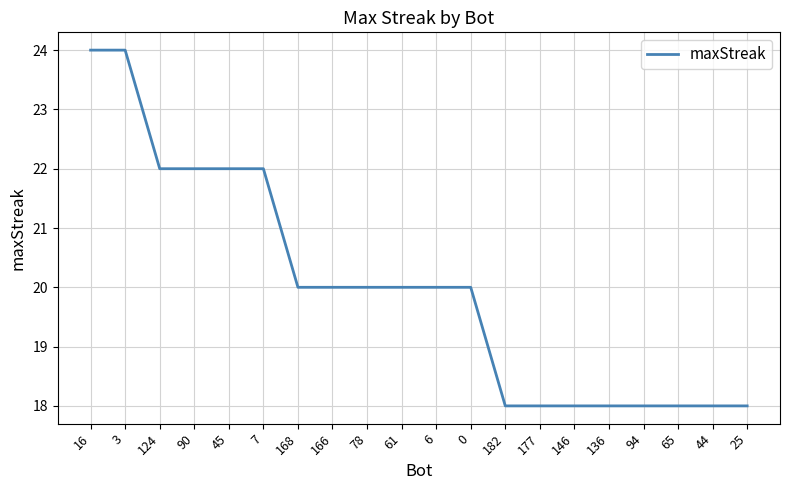

Count the values in the range 18 to 22.

18